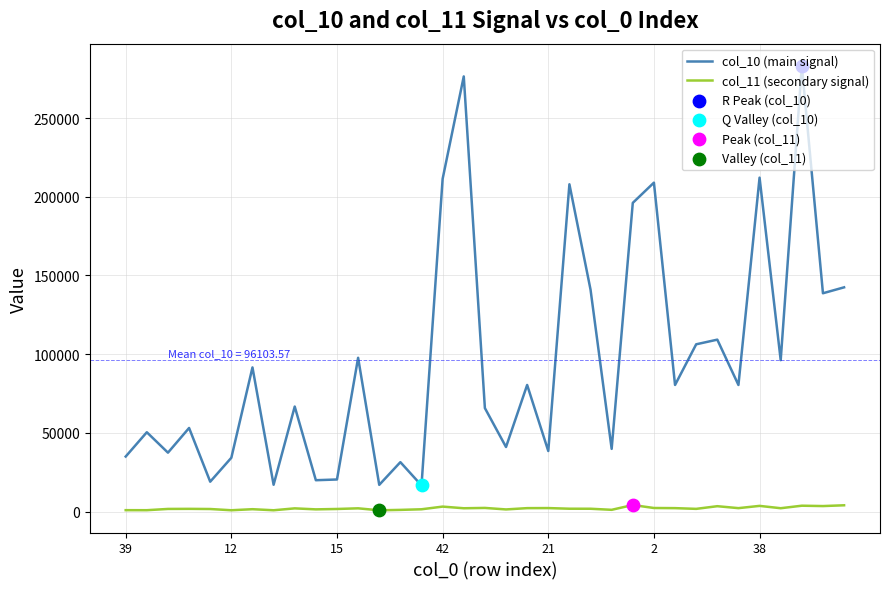

Which series has the largest total across all categories?

col_10 (main signal)